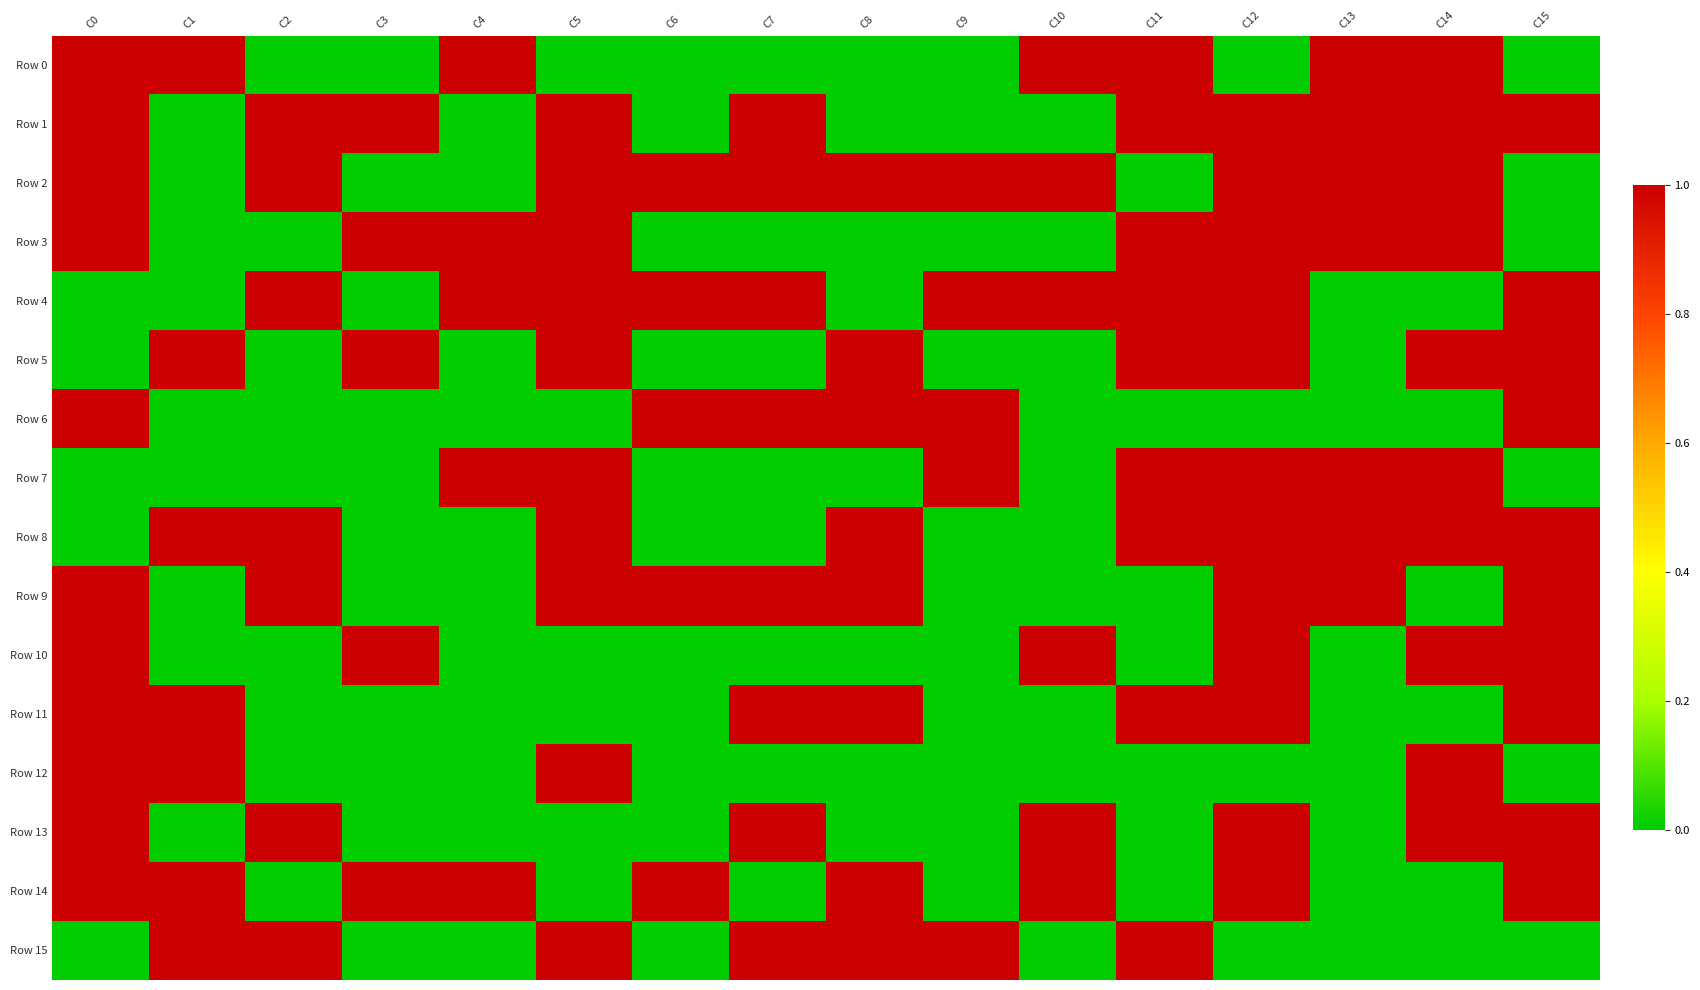

At which category is the sum across all series the highest?

C12